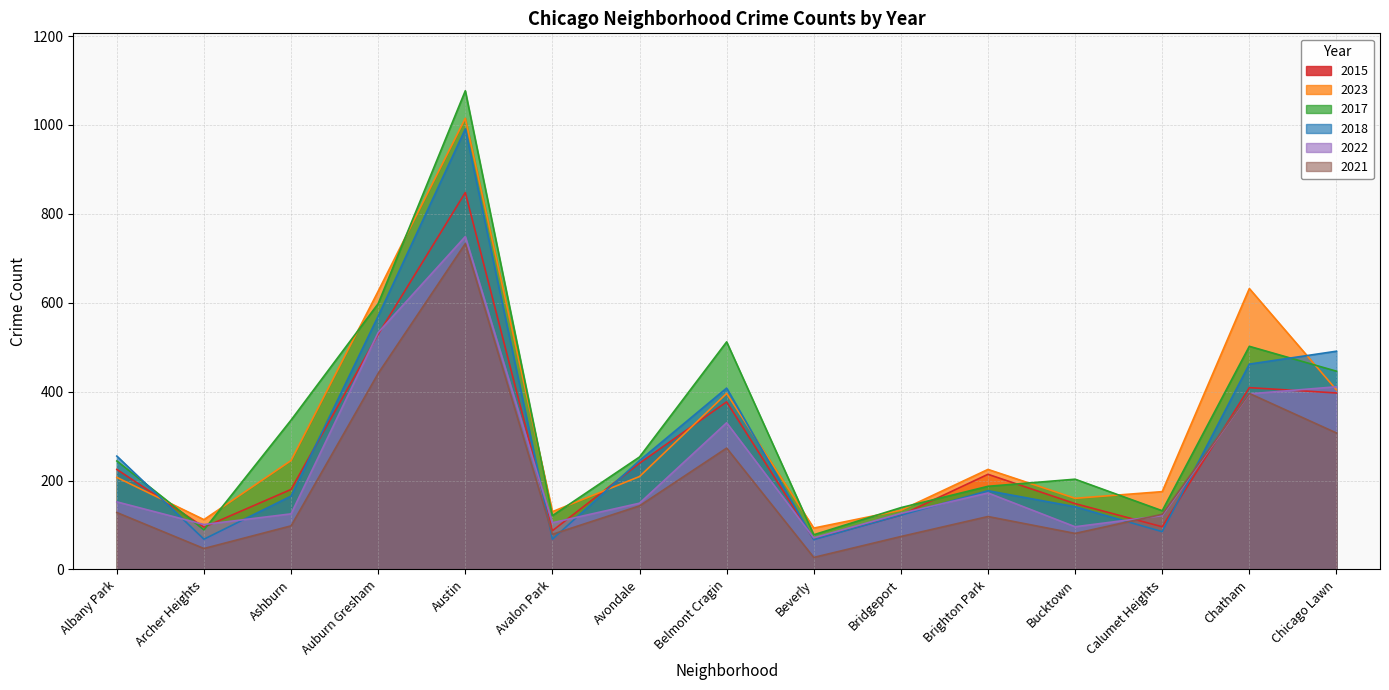

Does the chart have visible grid lines?

Yes